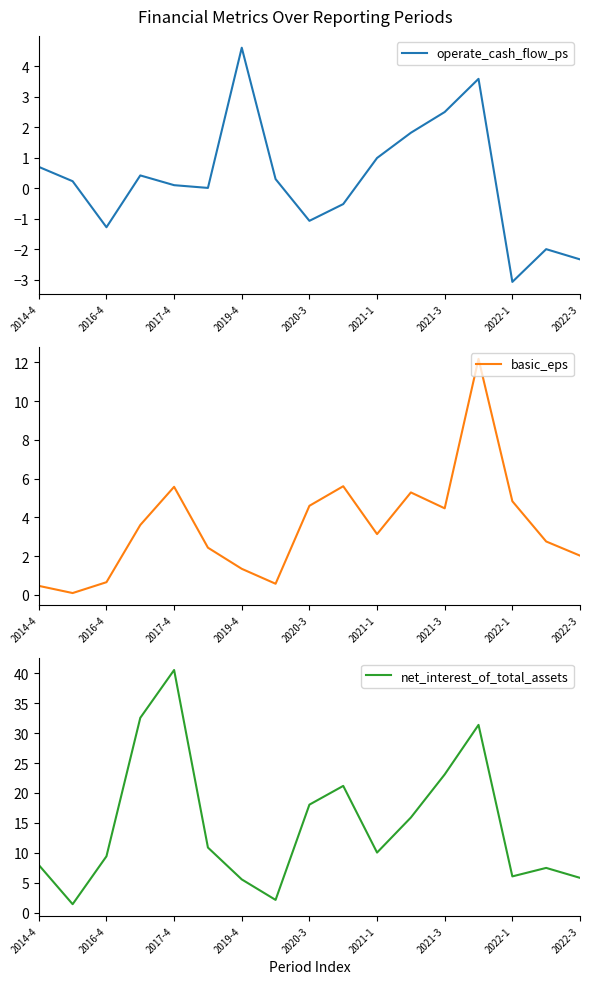

What is the minimum value for operate_cash_flow_ps?

-3.1